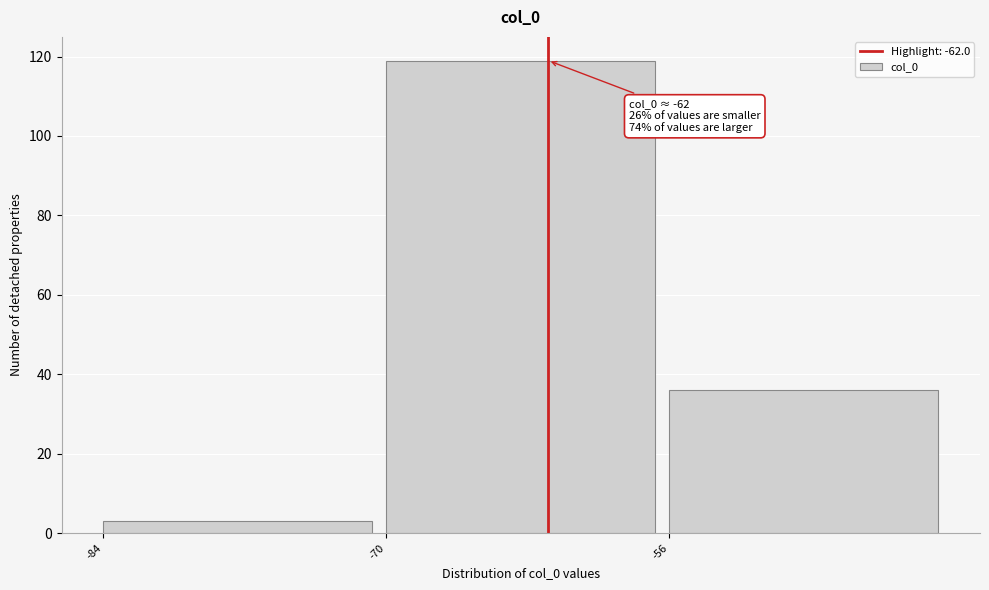

Over which range of the x-axis is the bar tallest?

-70 to -56